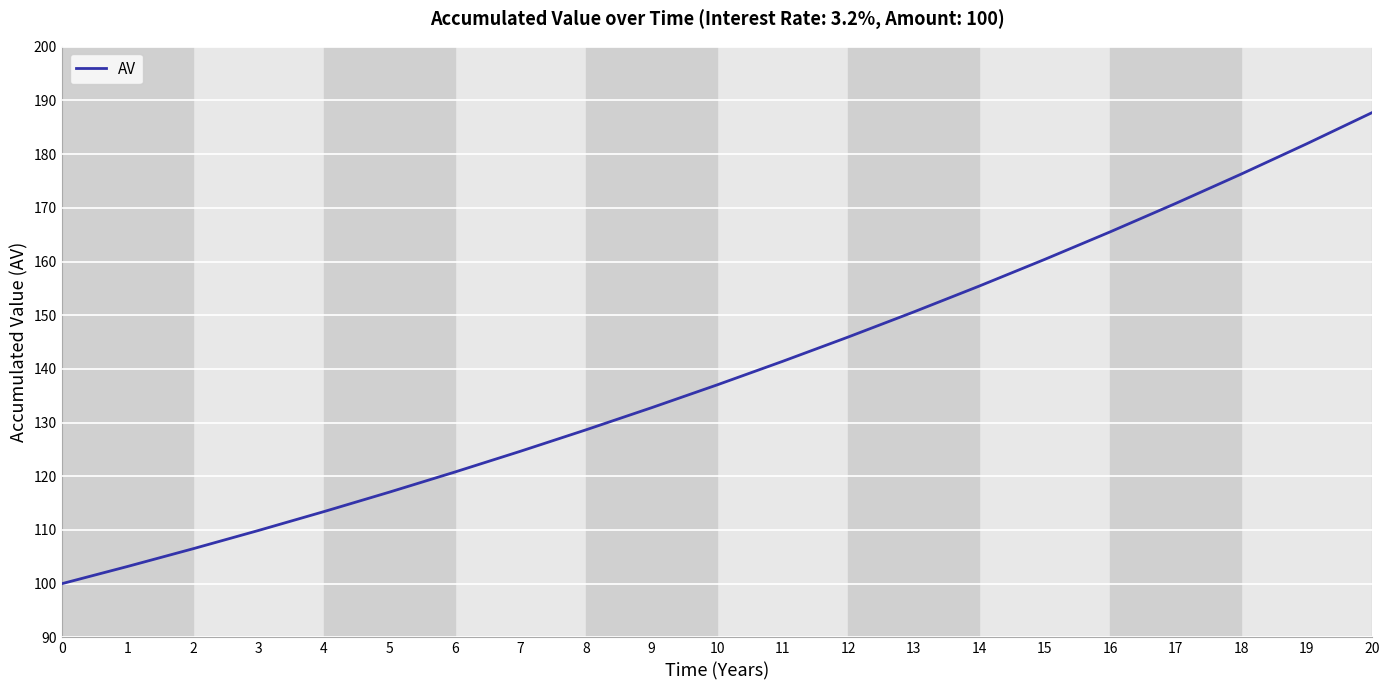

Reading right to left, transcribe all the data shown in this chart.

20=187.8	19=181.9	18=176.3	17=170.8	16=165.5	15=160.4	14=155.4	13=150.6	12=145.9	11=141.4	10=137.0	9=132.8	8=128.7	7=124.7	6=120.8	5=117.1	4=113.4	3=109.9	2=106.5	1=103.2	0=100.0